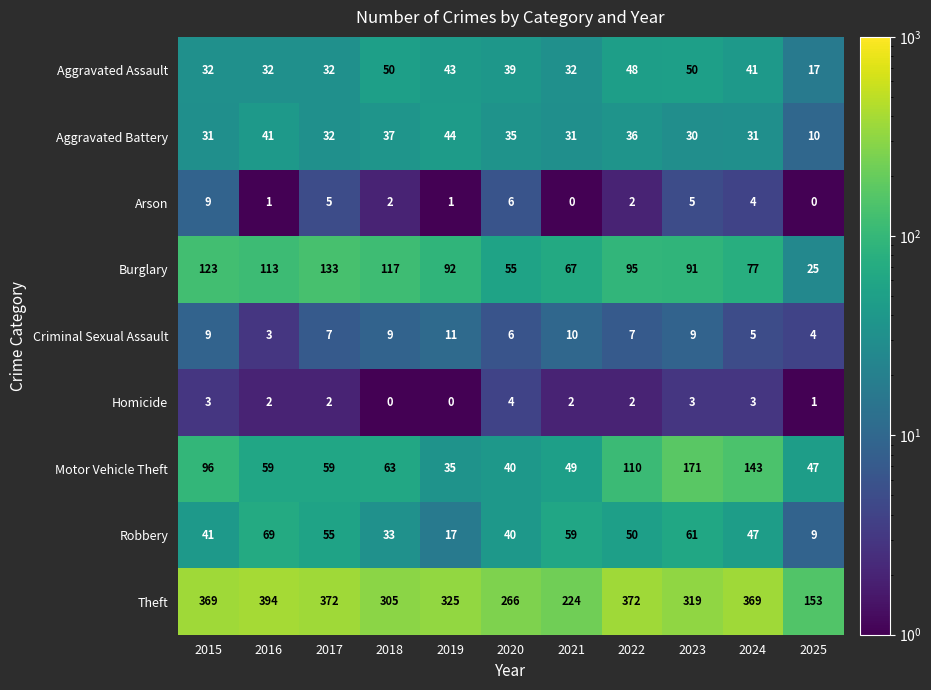

How many series are shown in this chart?

9